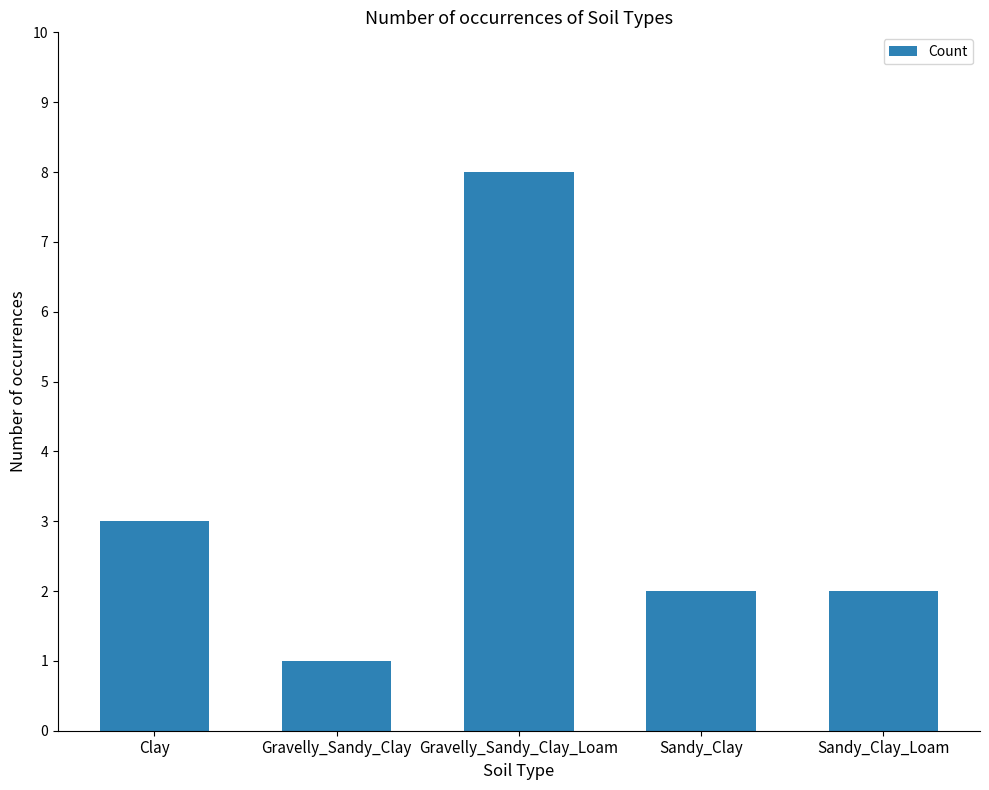

Reading right to left, list all the values displayed in this chart.

2	2	8	1	3